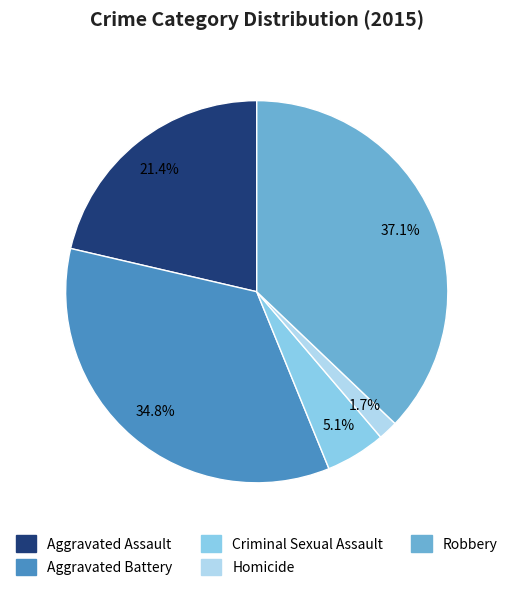

What is the largest slice in the pie chart?

Robbery